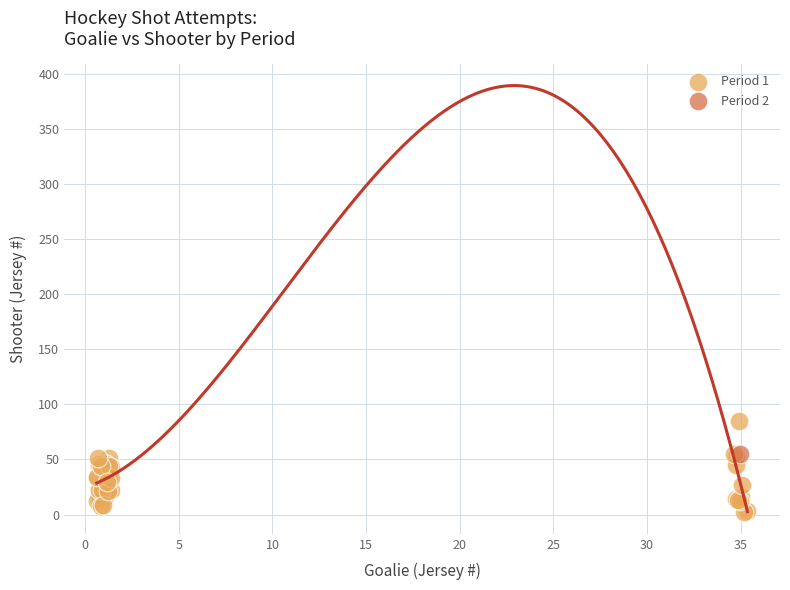

What are all the series names shown in the legend?

Period 1, Period 2